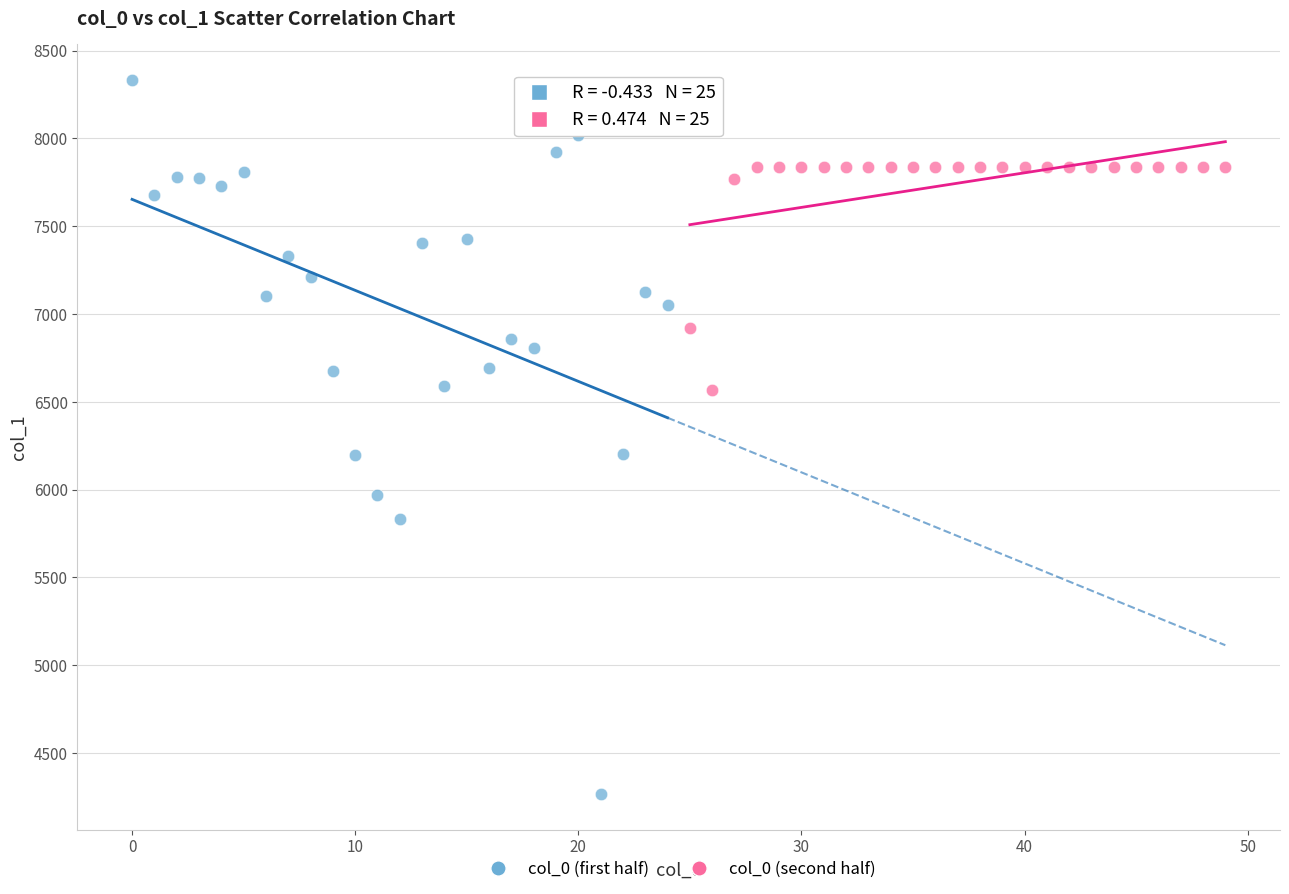

Which series reaches the maximum Y coordinate?

col_0 (first half)